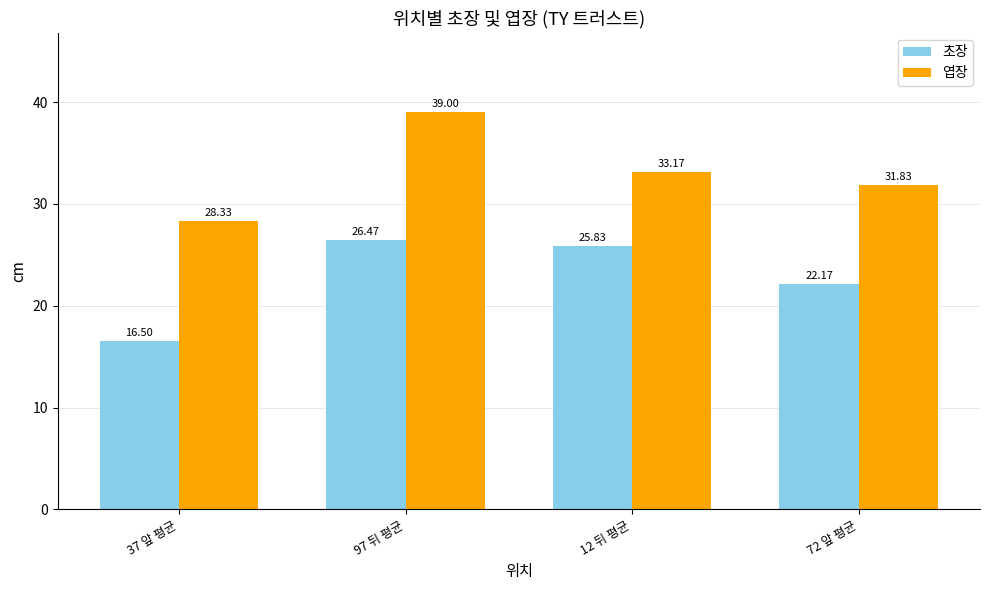

Which series has the largest total across all categories?

엽장